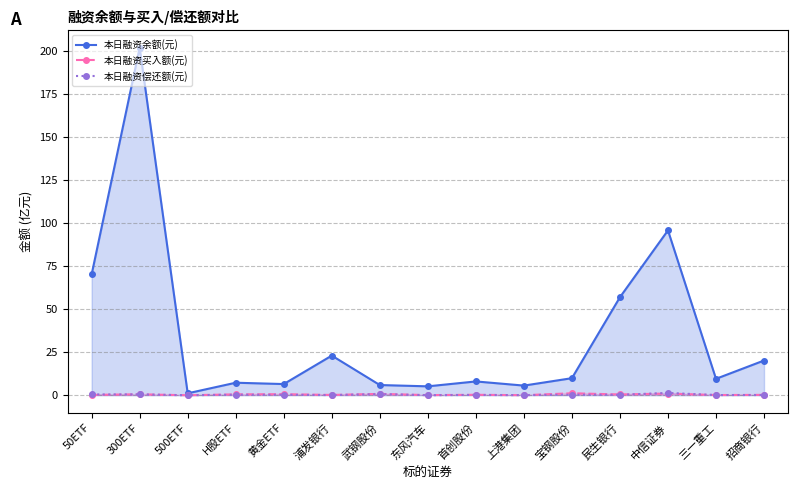

Which series has the largest total across all categories?

本日融资余额(元)